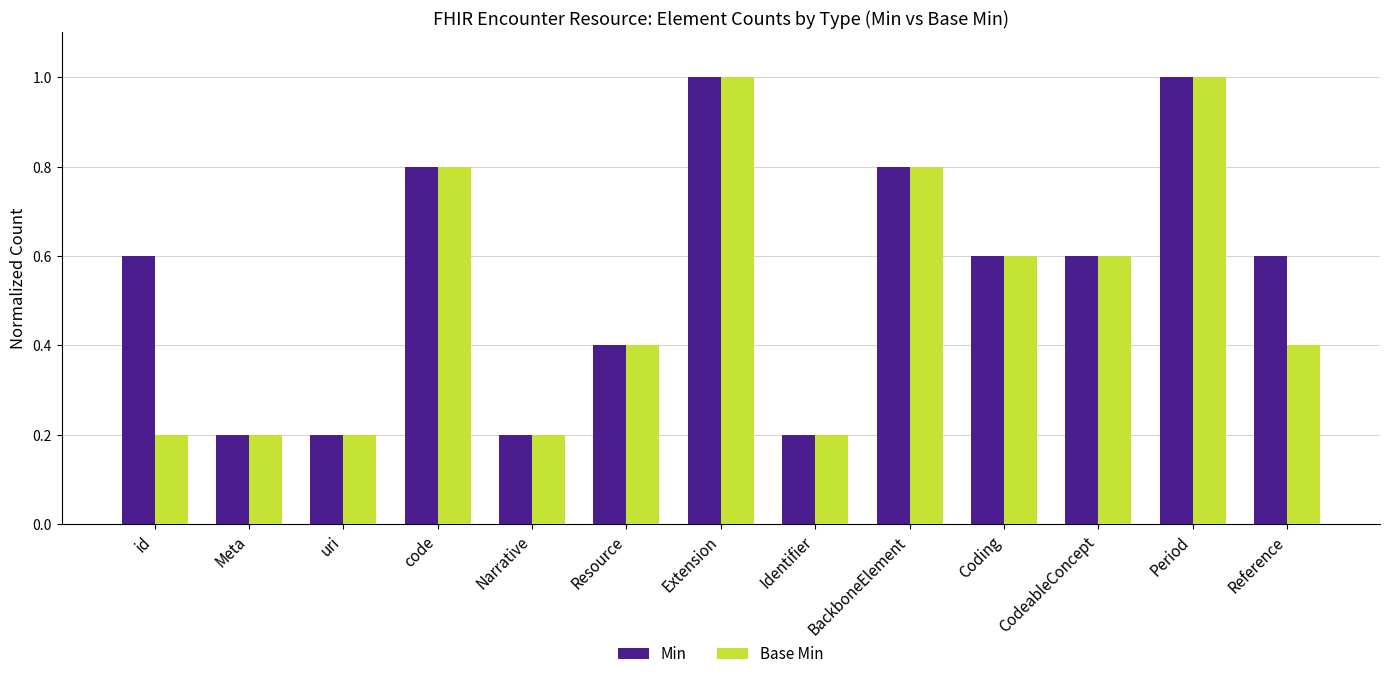

Reading right to left, what are all the values shown in this chart?

Min: 0.6	1.0	0.6	0.6	0.8	0.2	1.0	0.4	0.2	0.8	0.2	0.2	0.6
Base Min: 0.4	1.0	0.6	0.6	0.8	0.2	1.0	0.4	0.2	0.8	0.2	0.2	0.2